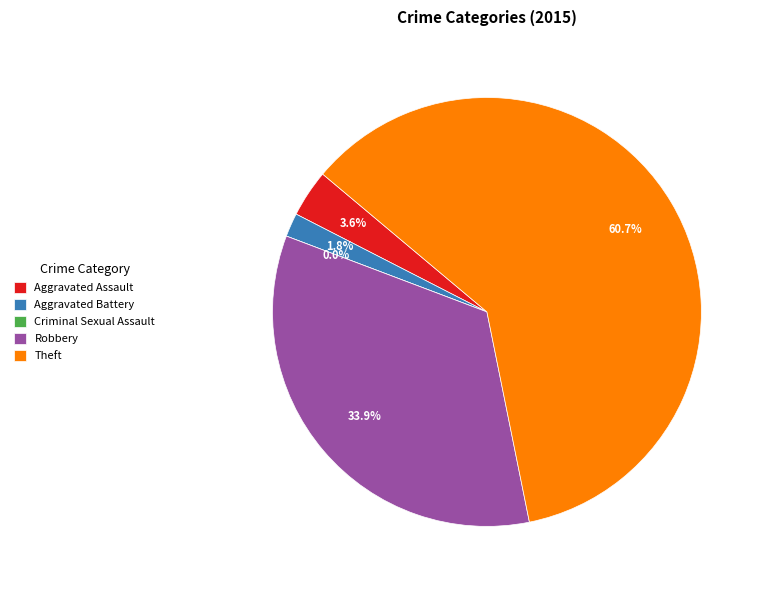

To the nearest percent, what portion does Aggravated Assault represent?

4%